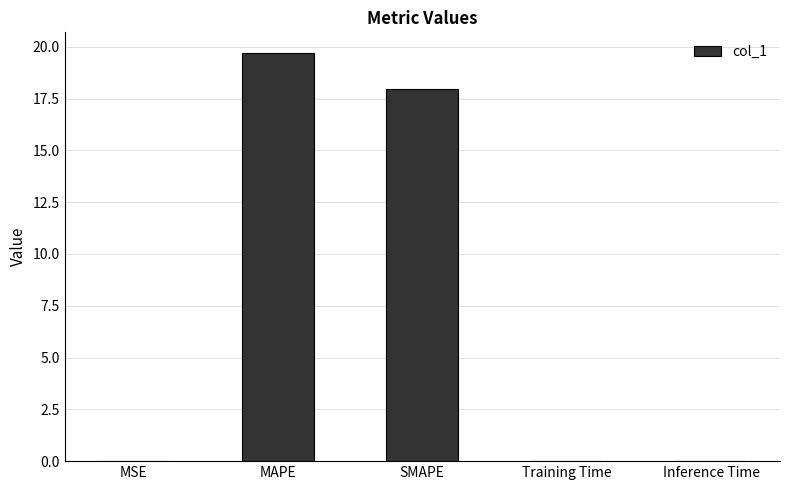

How many data points does each series have?

5